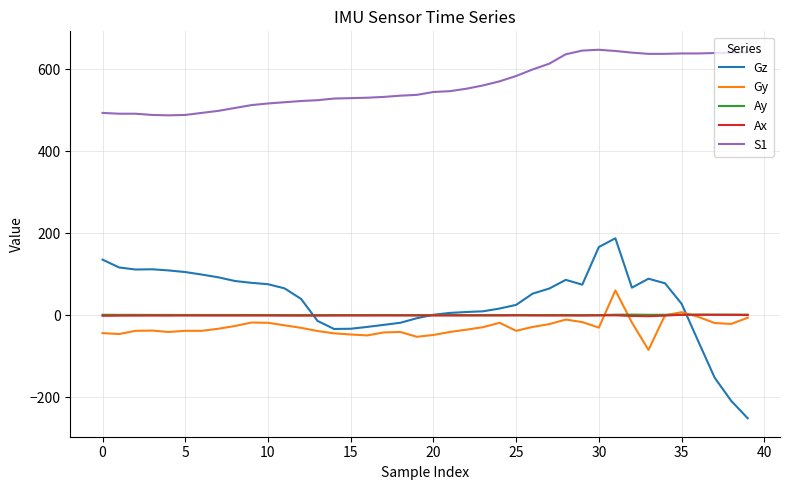

What is the highest value of the Ay series?

2.0